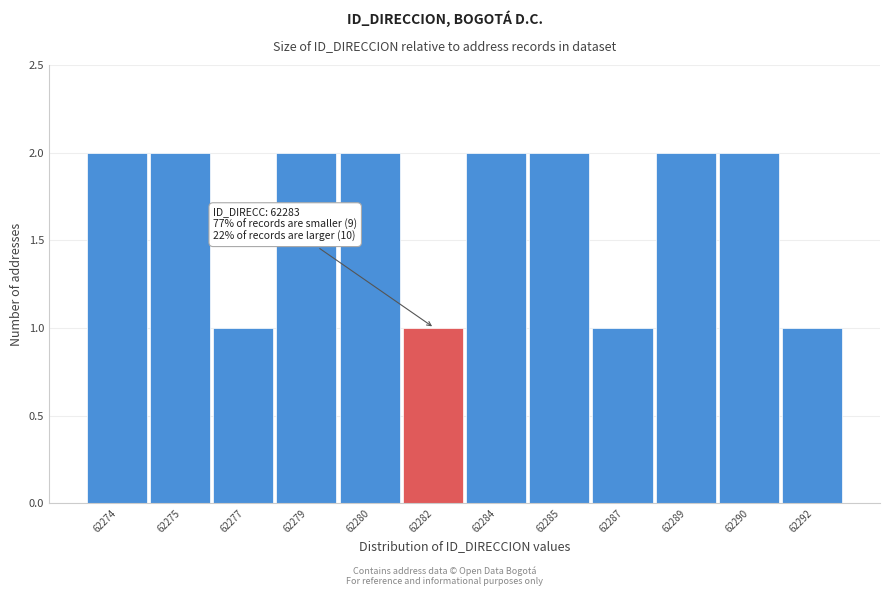

Reading left to right, transcribe all the data shown in this chart.

62274=2	62275=2	62277=1	62279=2	62280=2	62282=1	62284=2	62285=2	62287=1	62289=2	62290=2	62292=1